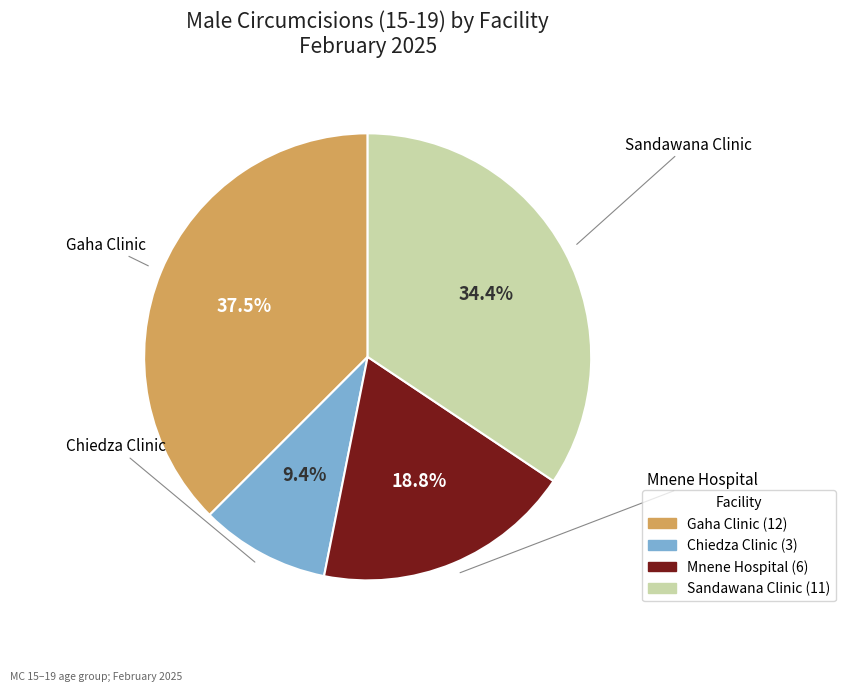

Is it true that Gaha Clinic is 48% of the pie?

False